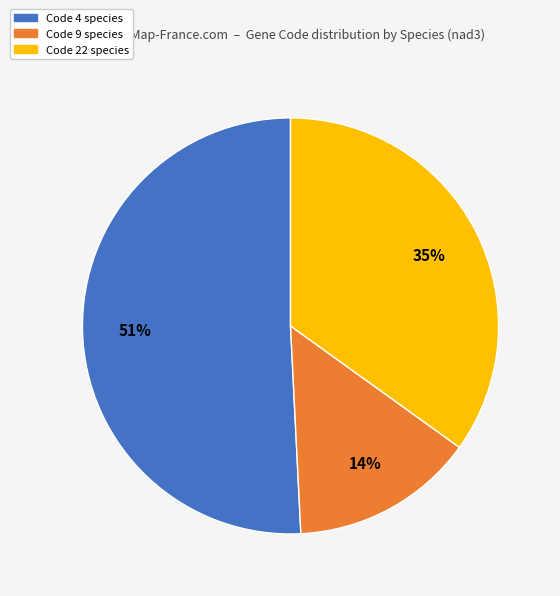

To the nearest percent, what is the difference between the largest and smallest slice percentages?

37%